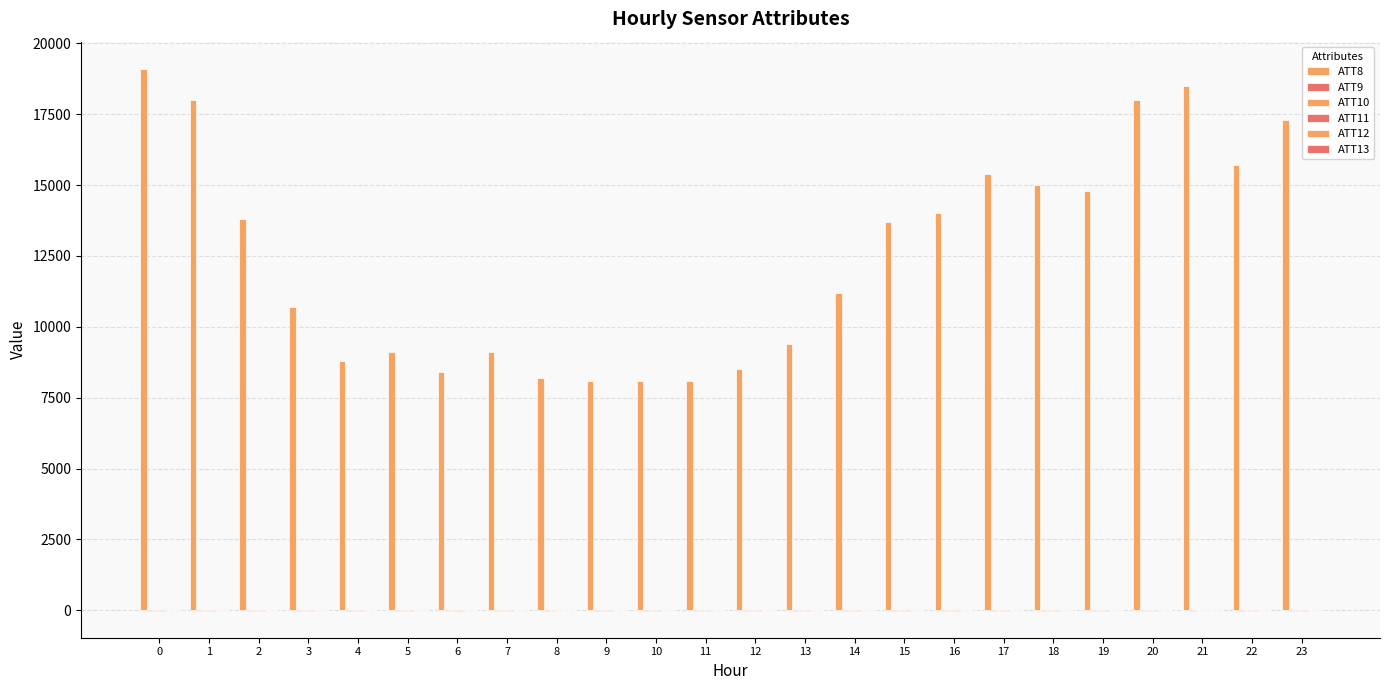

What is the minimum value for ATT11?

-10.0